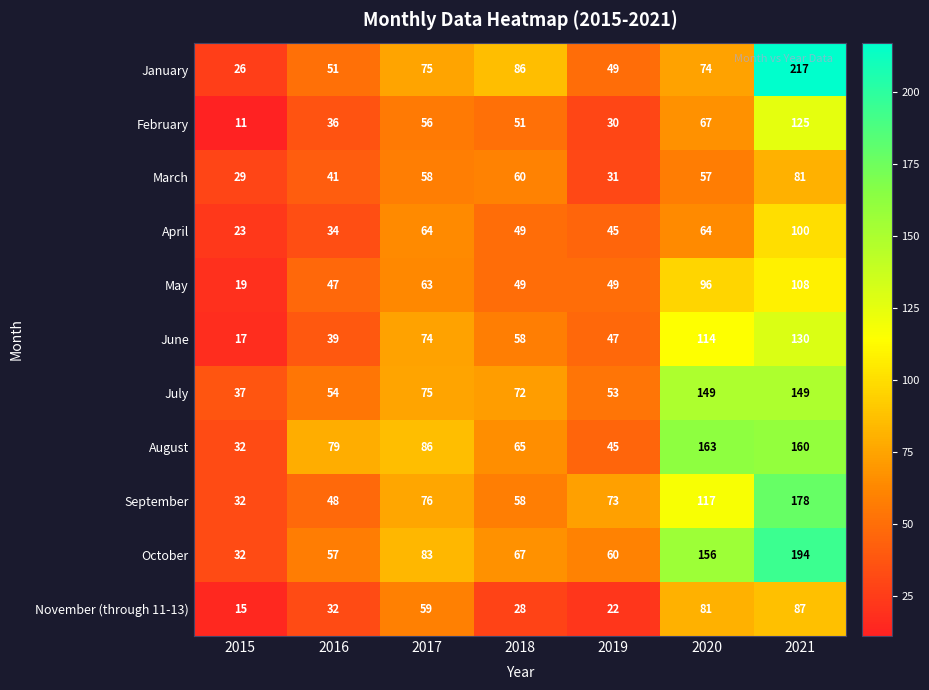

At which label is August closest to 97?

2017